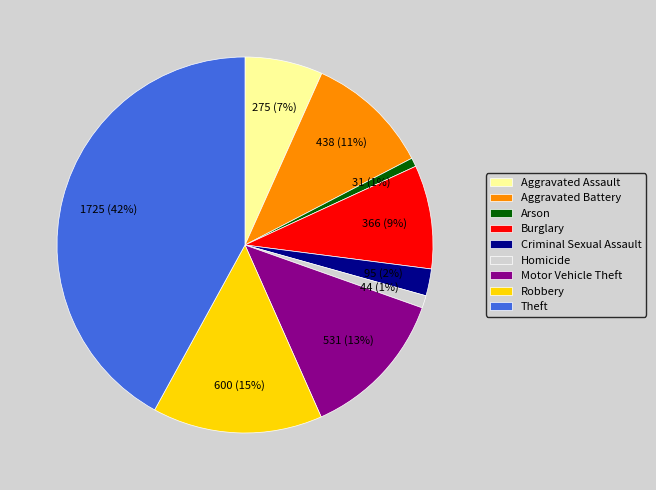

To the nearest percent, what is the average slice percentage?

11%